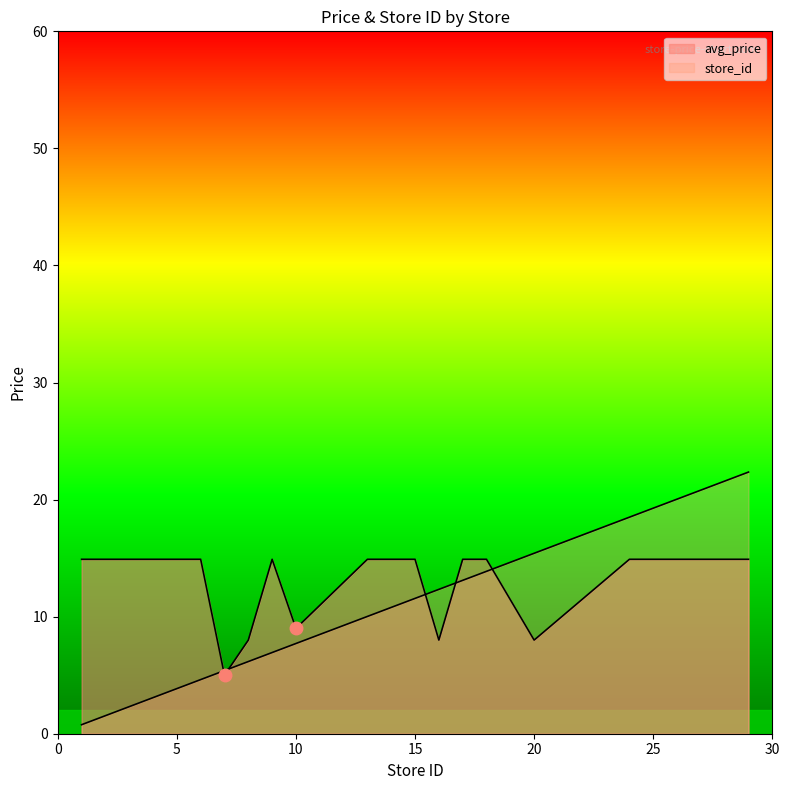

Between 20 and 14, which is larger?

14